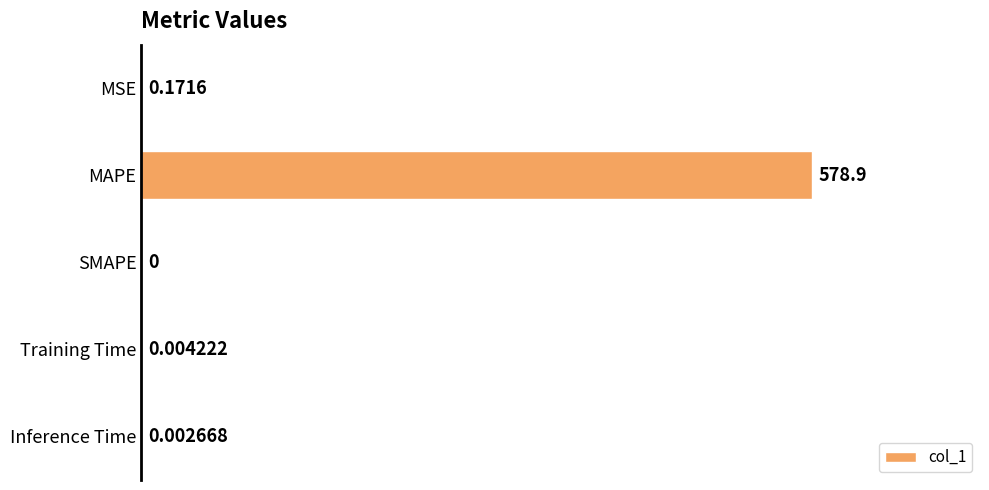

Are the bars grouped side by side (vs. stacked)?

No